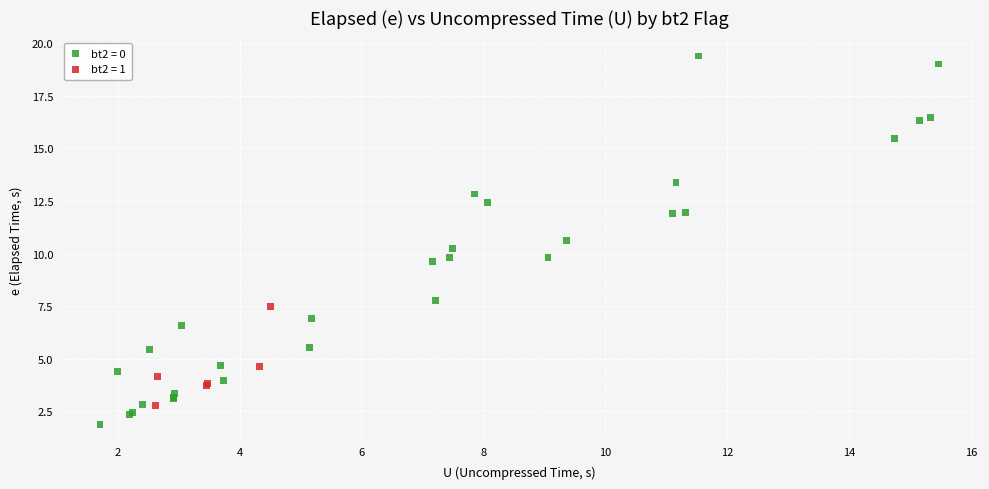

Which series has the widest spread of Y values?

bt2 = 0